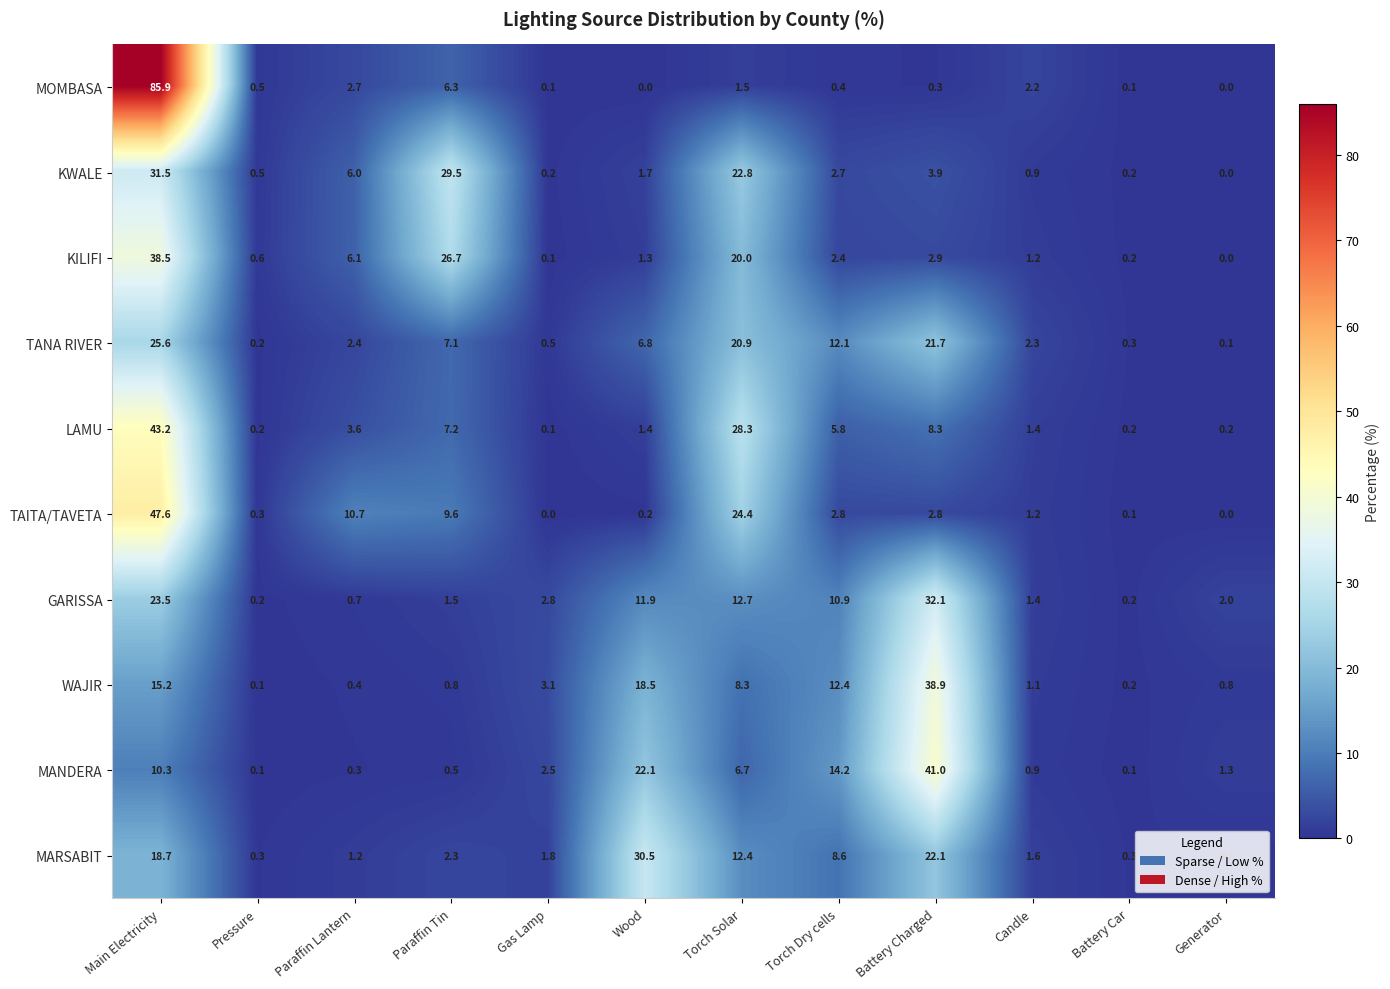

The value of LAMU at Paraffin Lantern is 3.6. True or false?

True